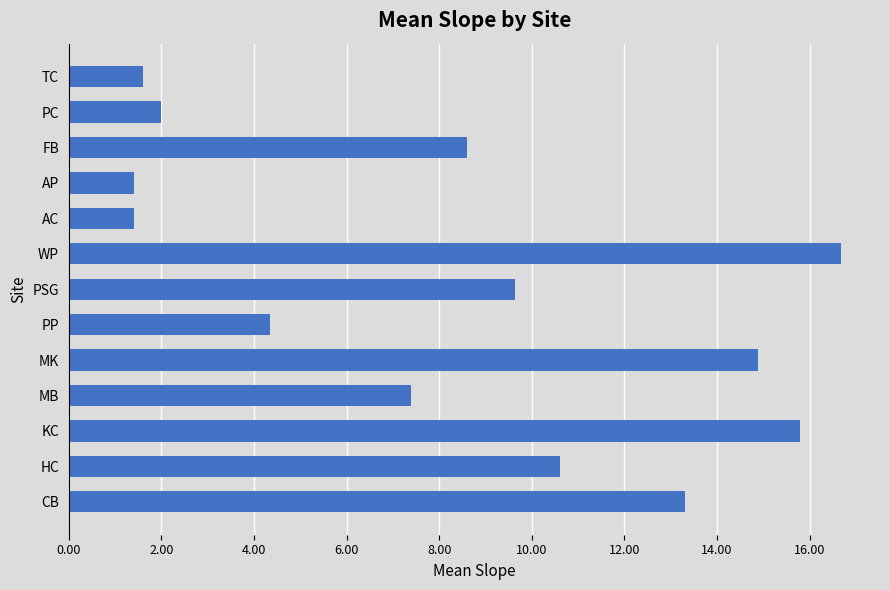

Reading bottom to top, extract all data points from this chart.

CB=13.3	HC=10.6	KC=15.8	MB=7.4	MK=14.9	PP=4.3	PSG=9.6	WP=16.7	AC=1.4	AP=1.4	FB=8.6	PC=2.0	TC=1.6